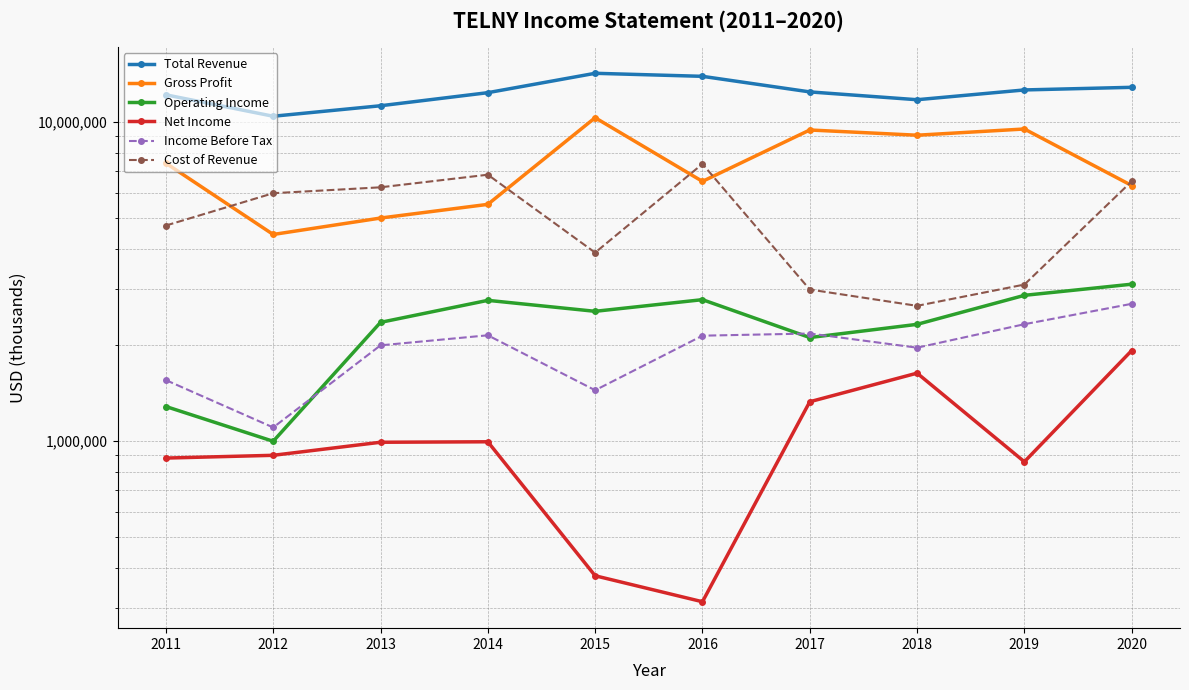

How many lines are shown in the chart?

6